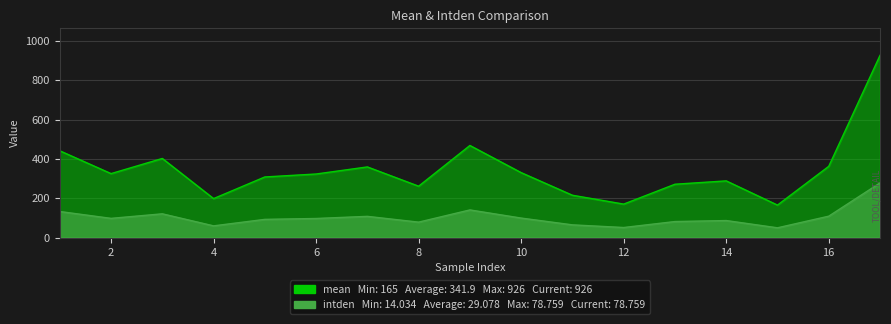

What is the minimum value for mean?

165.0